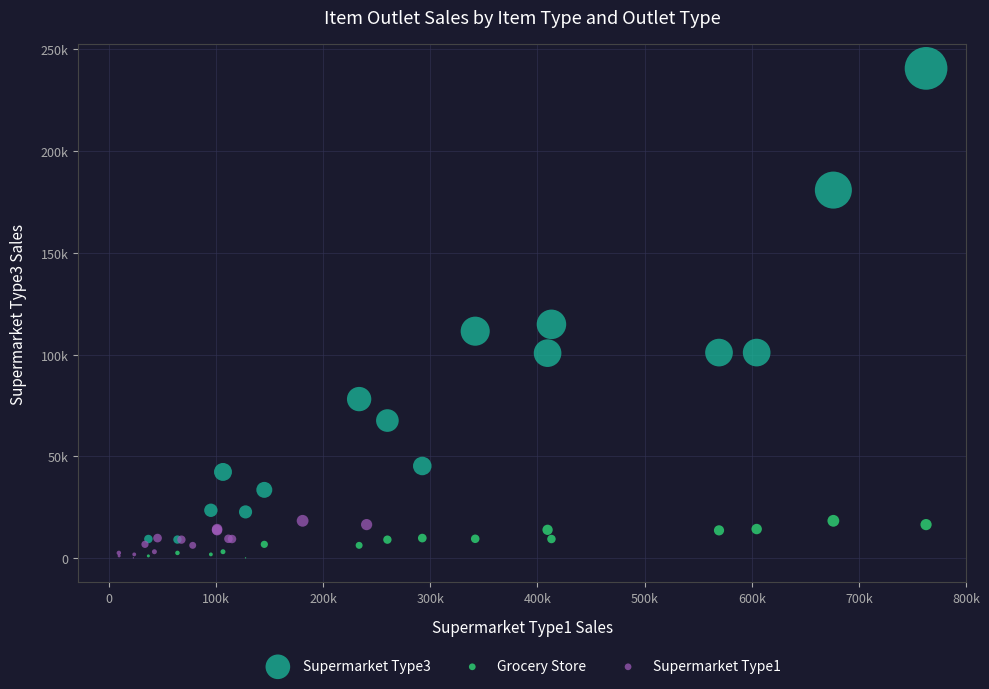

Which series has the largest Y range (max minus min)?

Supermarket Type3